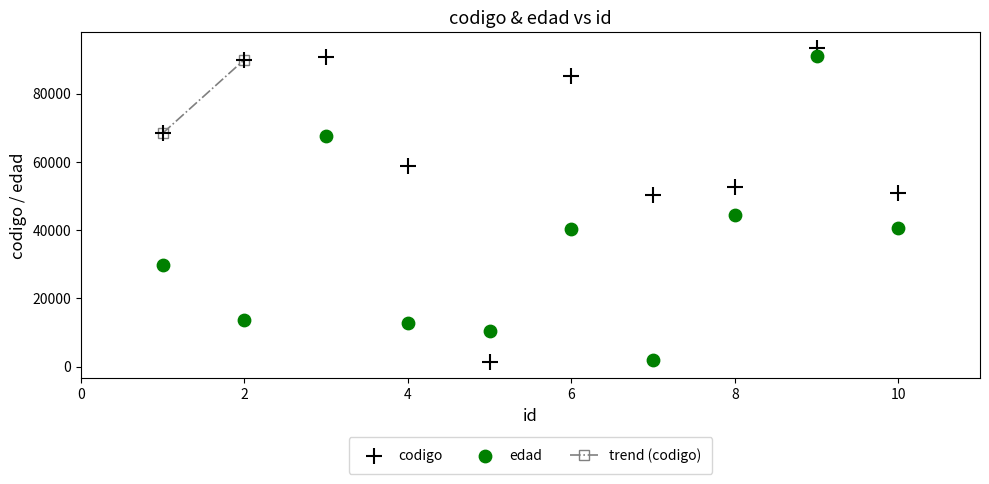

What is the X range (max minus min) for the scatter plot?

9